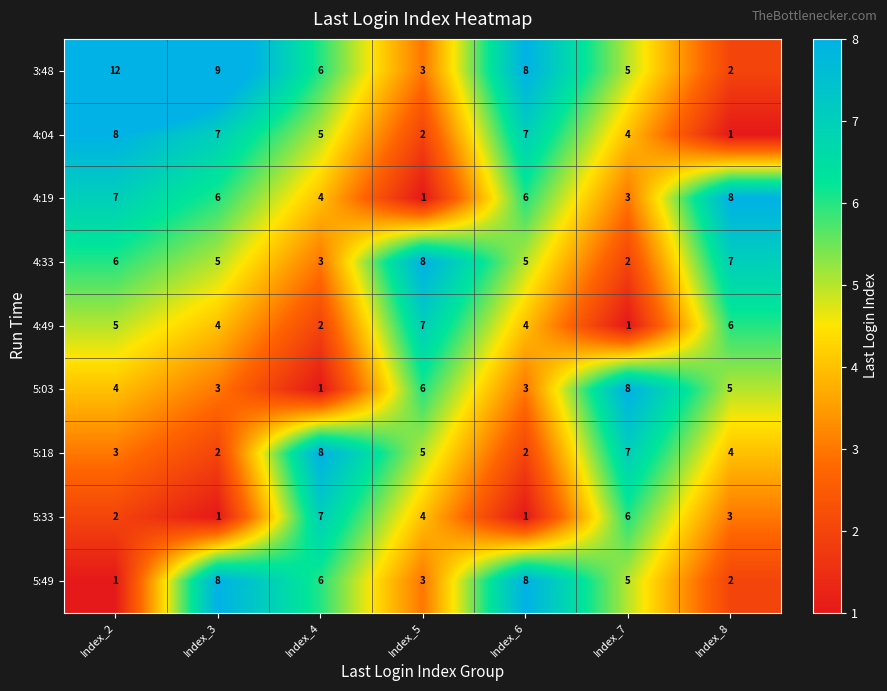

What is the difference between the maximum and minimum values in the 4:19 series?

7